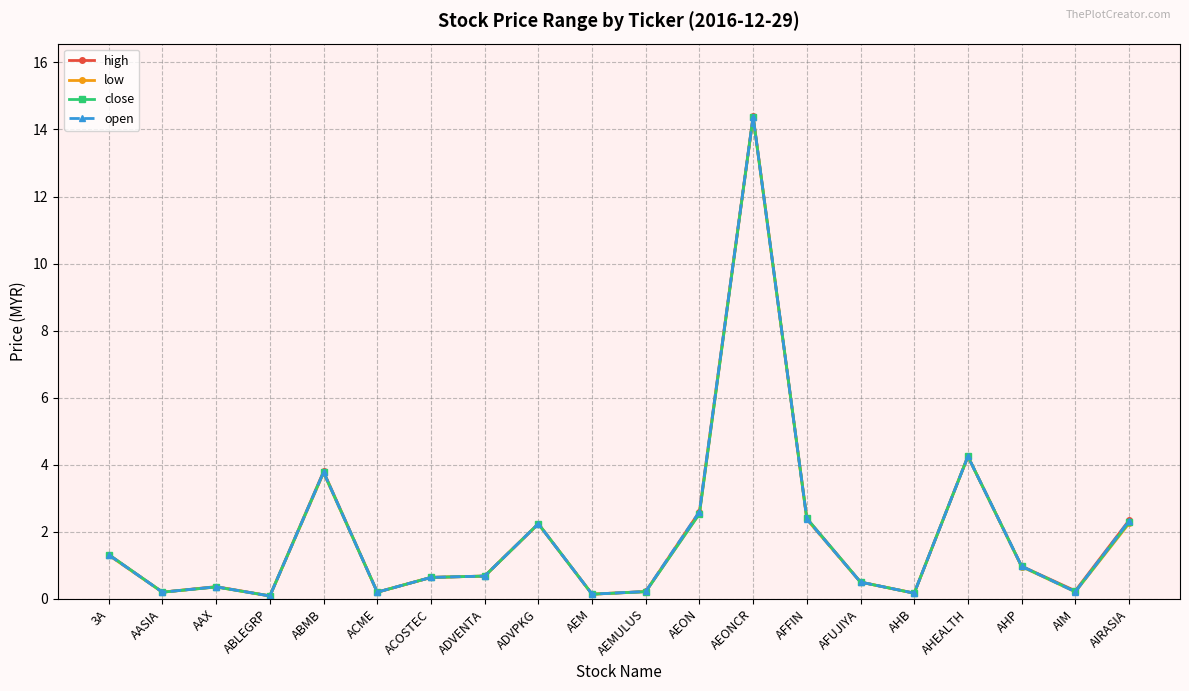

What is the difference between the second highest and minimum values in the high series?

4.2